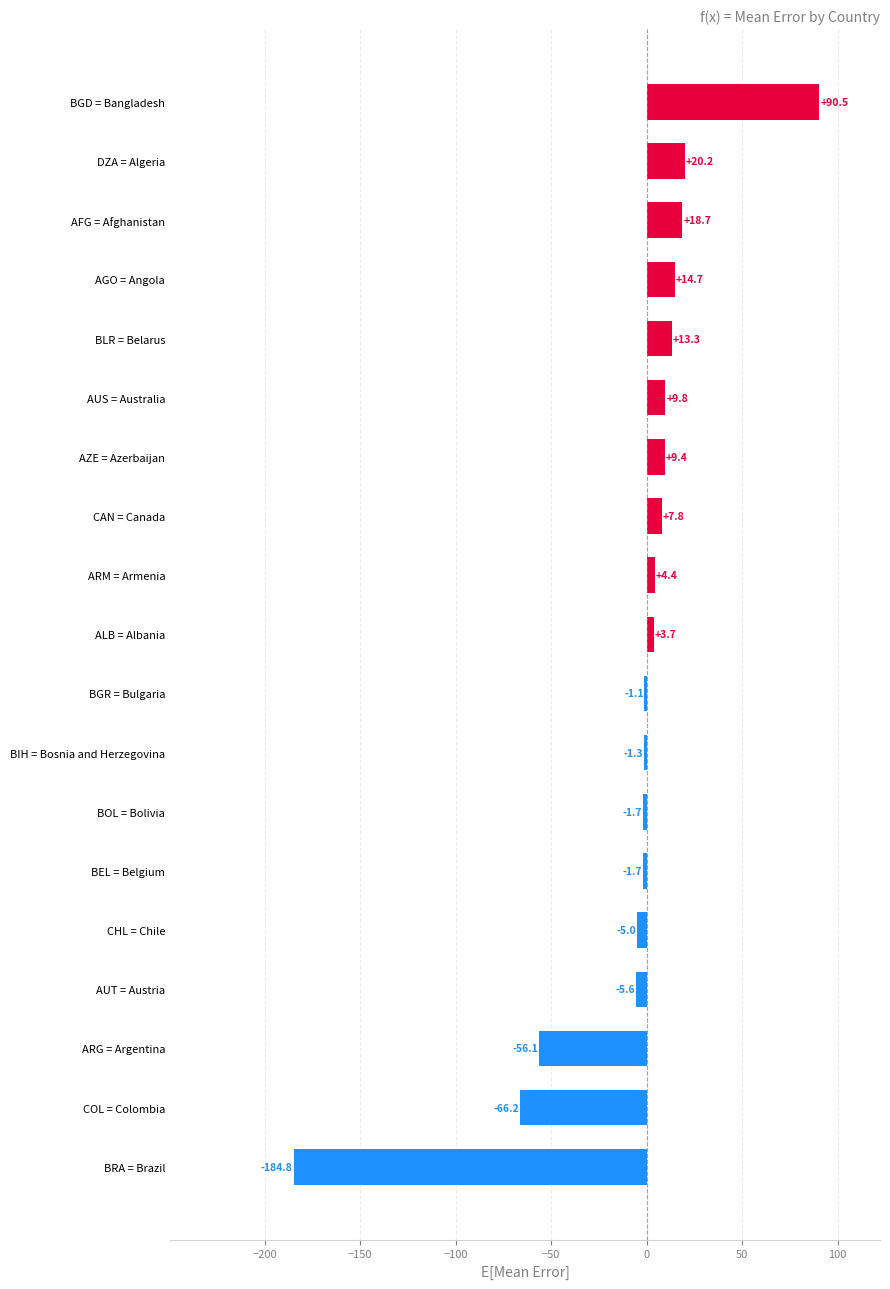

How many values are above zero?

10